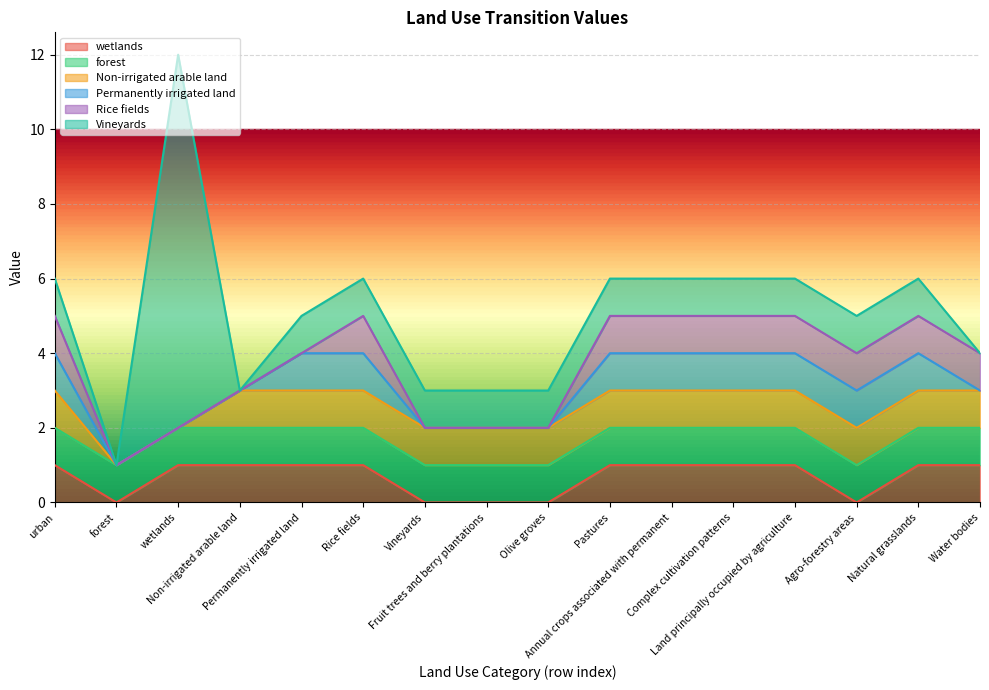

True or false: Vineyards and Rice fields intersect in this chart.

False